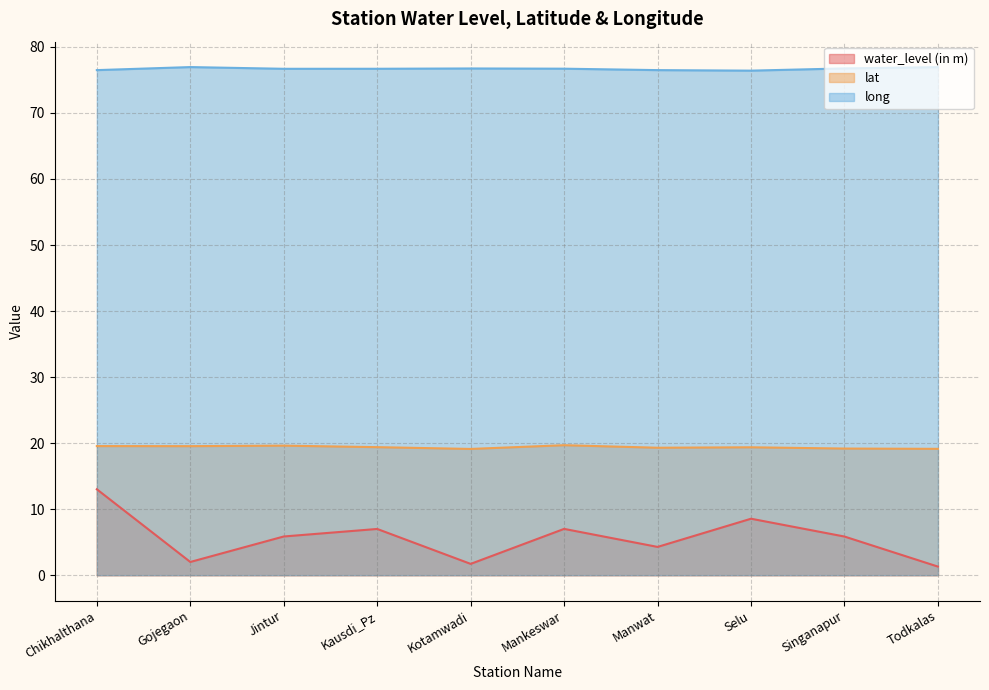

Does the chart have visible grid lines?

Yes